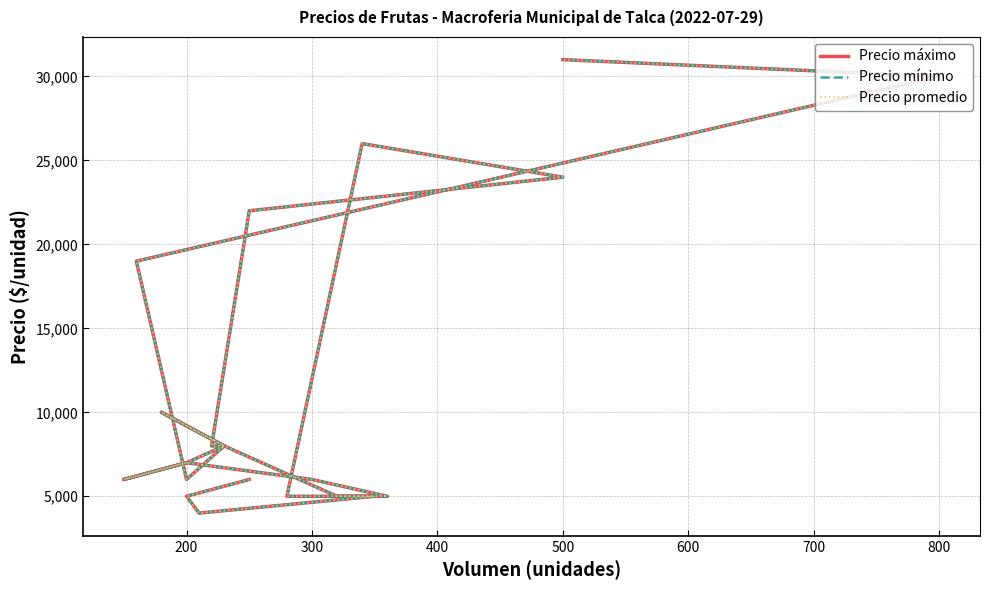

Does the chart display data point markers on the line(s)?

No